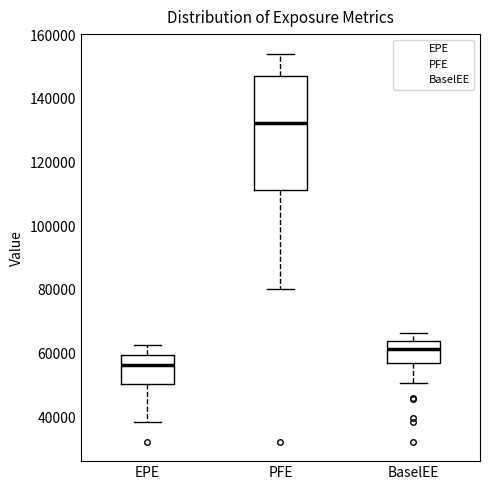

Comparing the boxes themselves (not the whiskers), which one is the tallest?

PFE